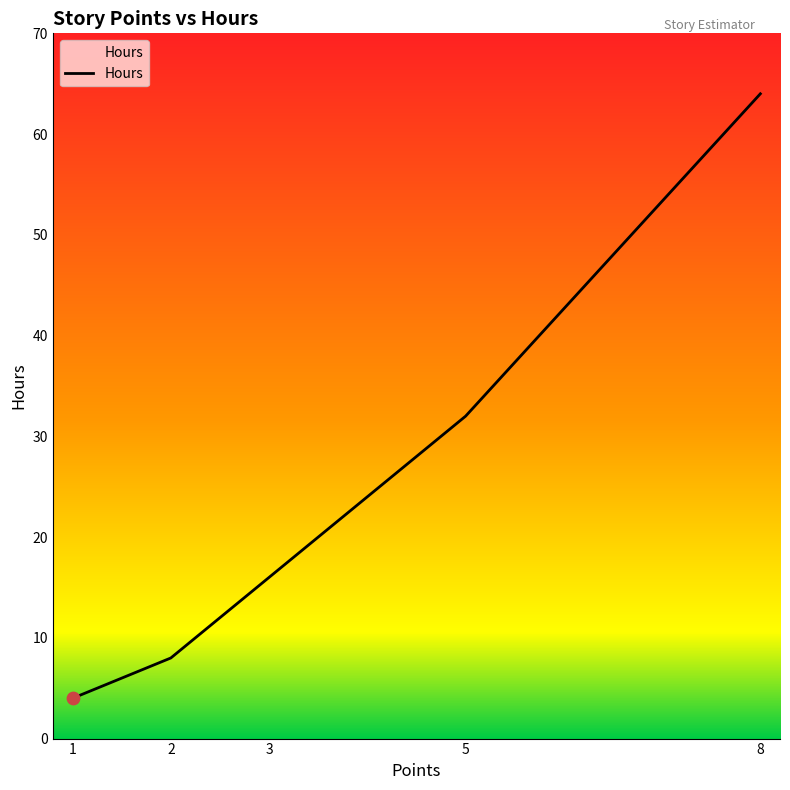

Between 1 and 8, which is larger?

8